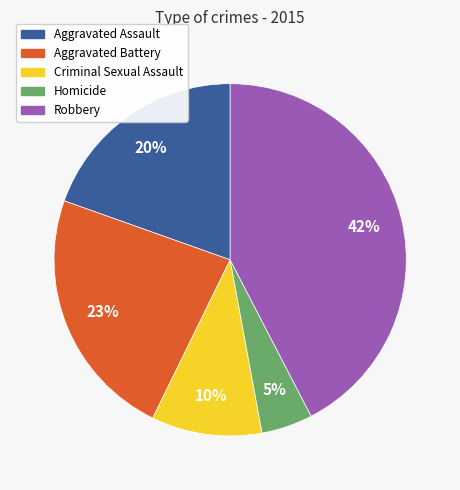

How many segments does this pie chart have?

5